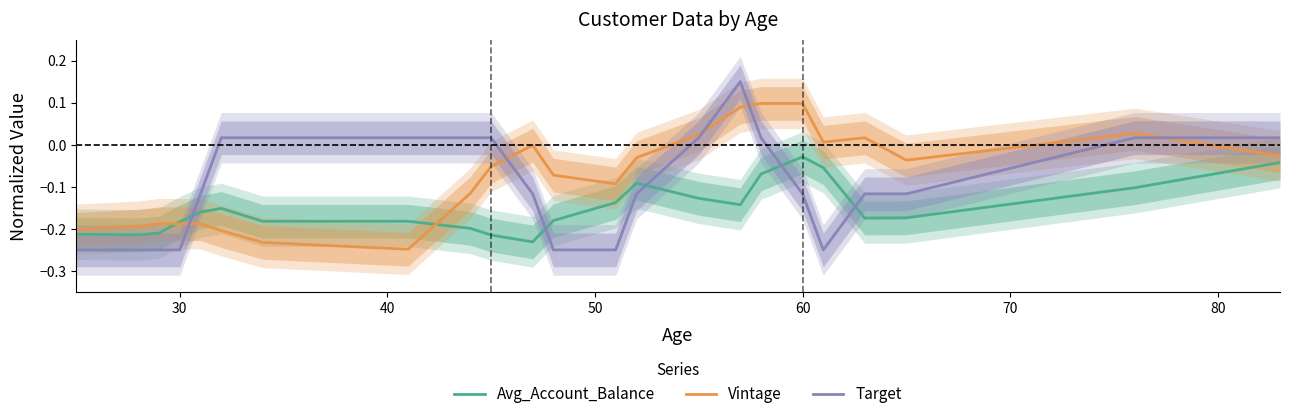

Rank the series by their maximum value, from highest to lowest.

Target, Vintage, Avg_Account_Balance